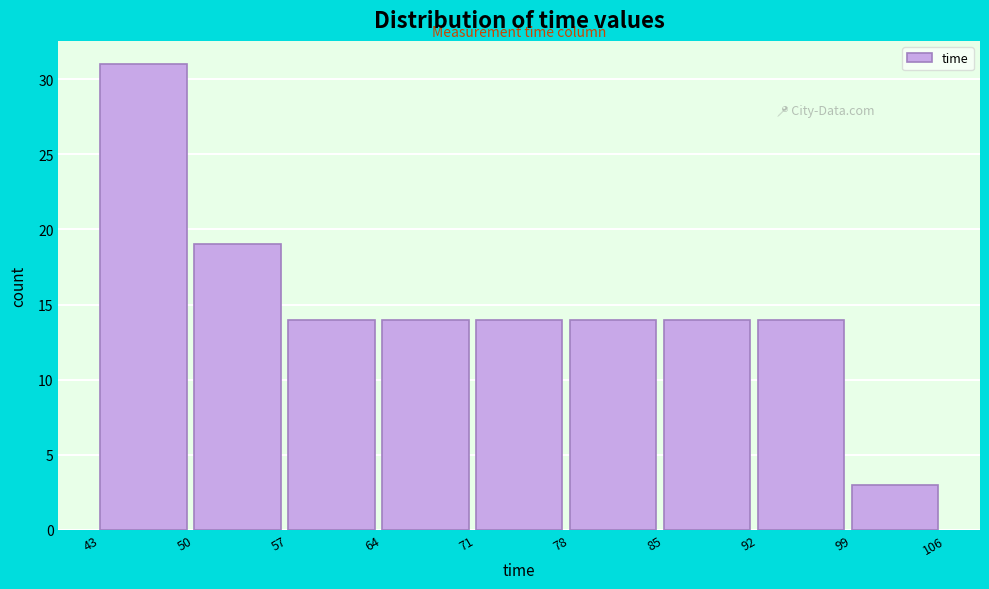

Reading left to right, list every bar in this chart as the range it spans on the x-axis followed by its height. The values are not printed on the chart, so give them approximately, as read against the axis.

43 to 50: 31
50 to 57: 19
57 to 64: 14
64 to 71: 14
71 to 78: 14
78 to 85: 14
85 to 92: 14
92 to 99: 14
99 to 106: 3